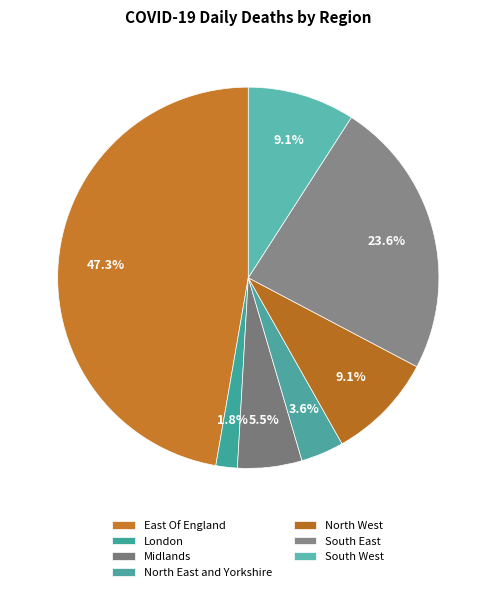

To the nearest percent, what is the average slice percentage?

14%